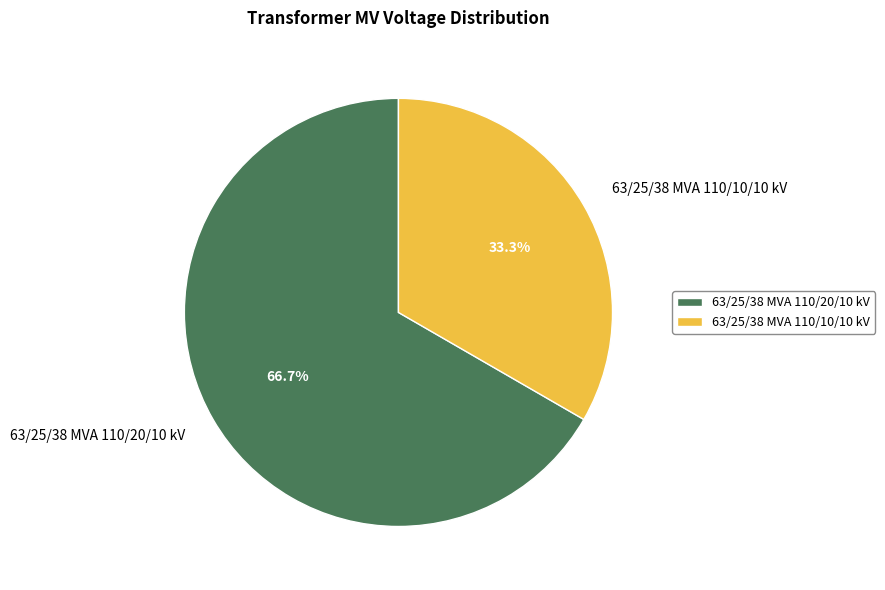

What is the total percentage of 63/25/38 MVA 110/10/10 kV and 63/25/38 MVA 110/20/10 kV?

100.0%